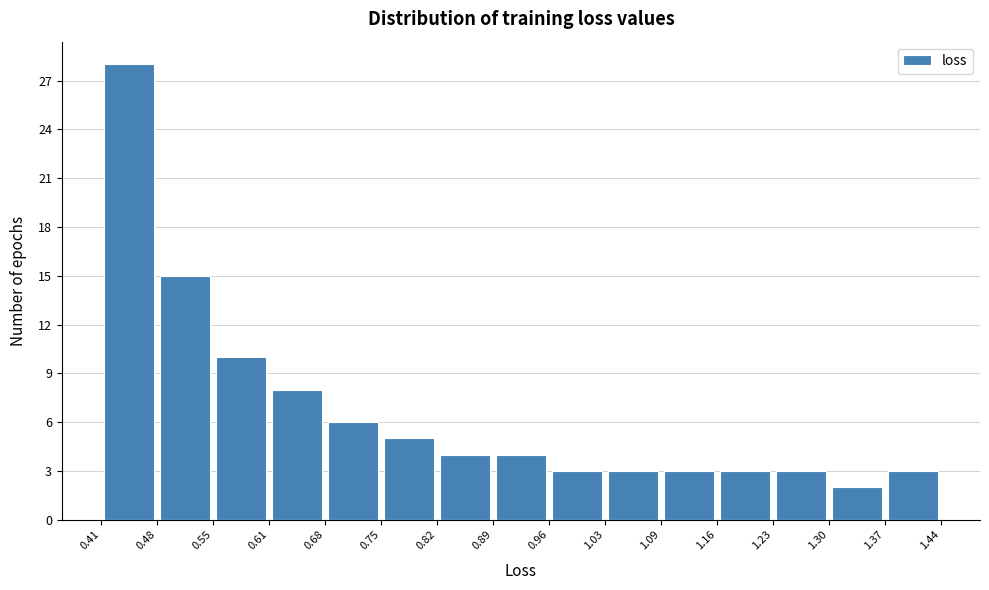

Reading left to right, list every bar in this chart as the range it spans on the x-axis followed by its height. The values are not printed on the chart, so give them approximately, as read against the axis.

0.41 to 0.48: 28
0.48 to 0.55: 15
0.55 to 0.61: 10
0.61 to 0.68: 8
0.68 to 0.75: 6
0.75 to 0.82: 5
0.82 to 0.89: 4
0.89 to 0.96: 4
0.96 to 1.03: 3
1.03 to 1.09: 3
1.09 to 1.16: 3
1.16 to 1.23: 3
1.23 to 1.30: 3
1.30 to 1.37: 2
1.37 to 1.44: 3